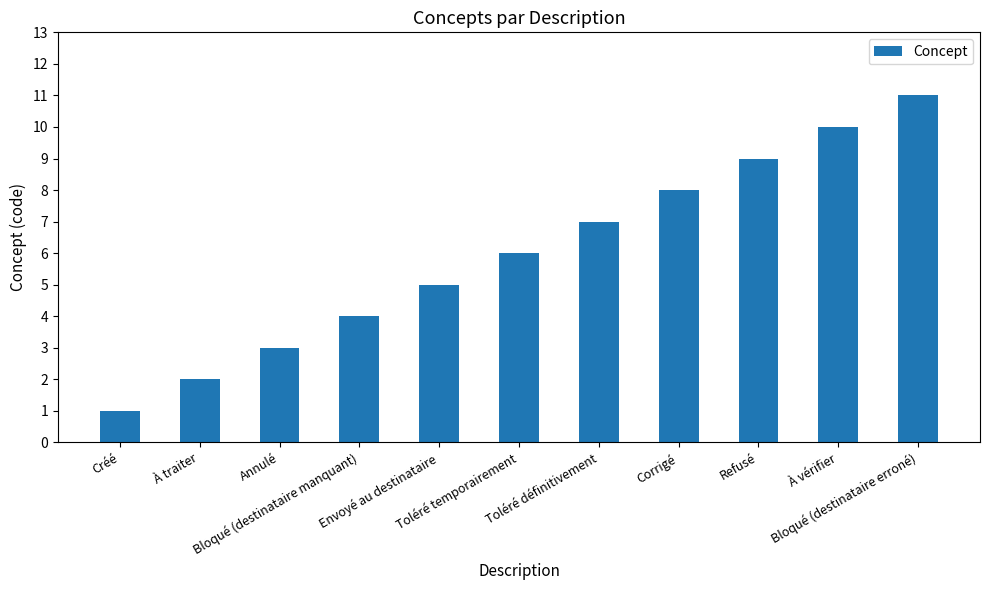

Rank the categories by value from lowest to highest.

Créé, À traiter, Annulé, Bloqué (destinataire manquant), Envoyé au destinataire, Toléré temporairement, Toléré définitivement, Corrigé, Refusé, À vérifier, Bloqué (destinataire erroné)